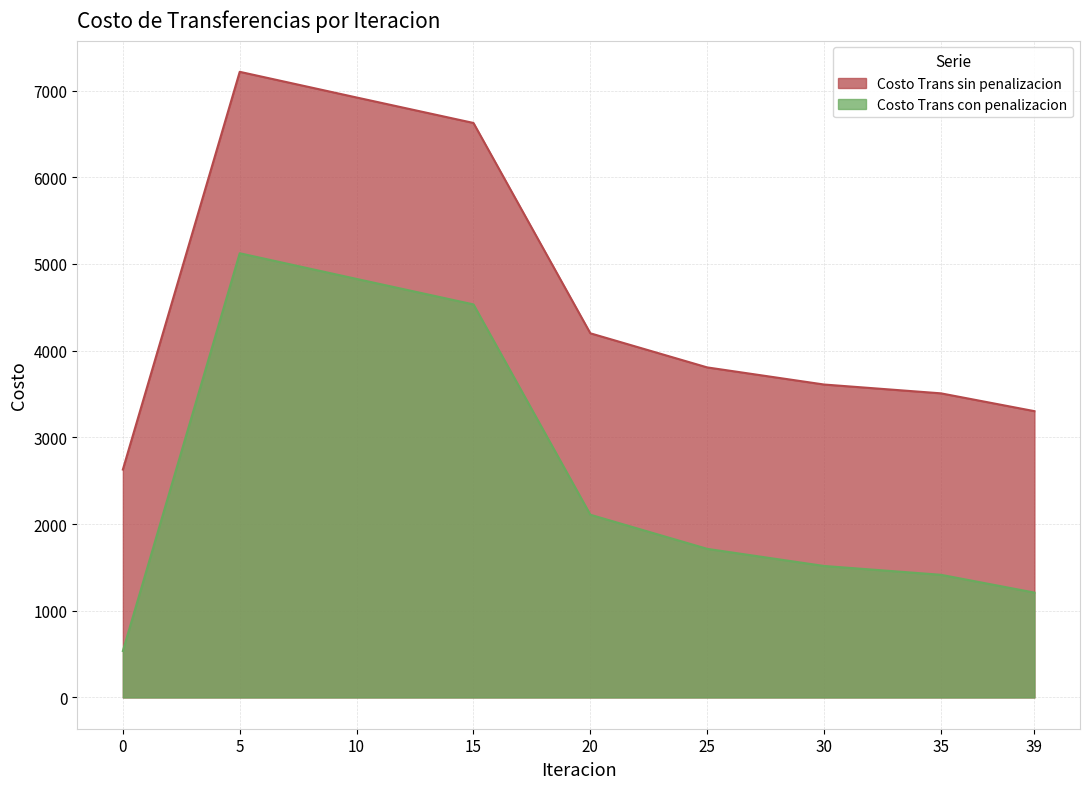

What is the average value of the Costo Trans sin penalizacion series?

4646.1